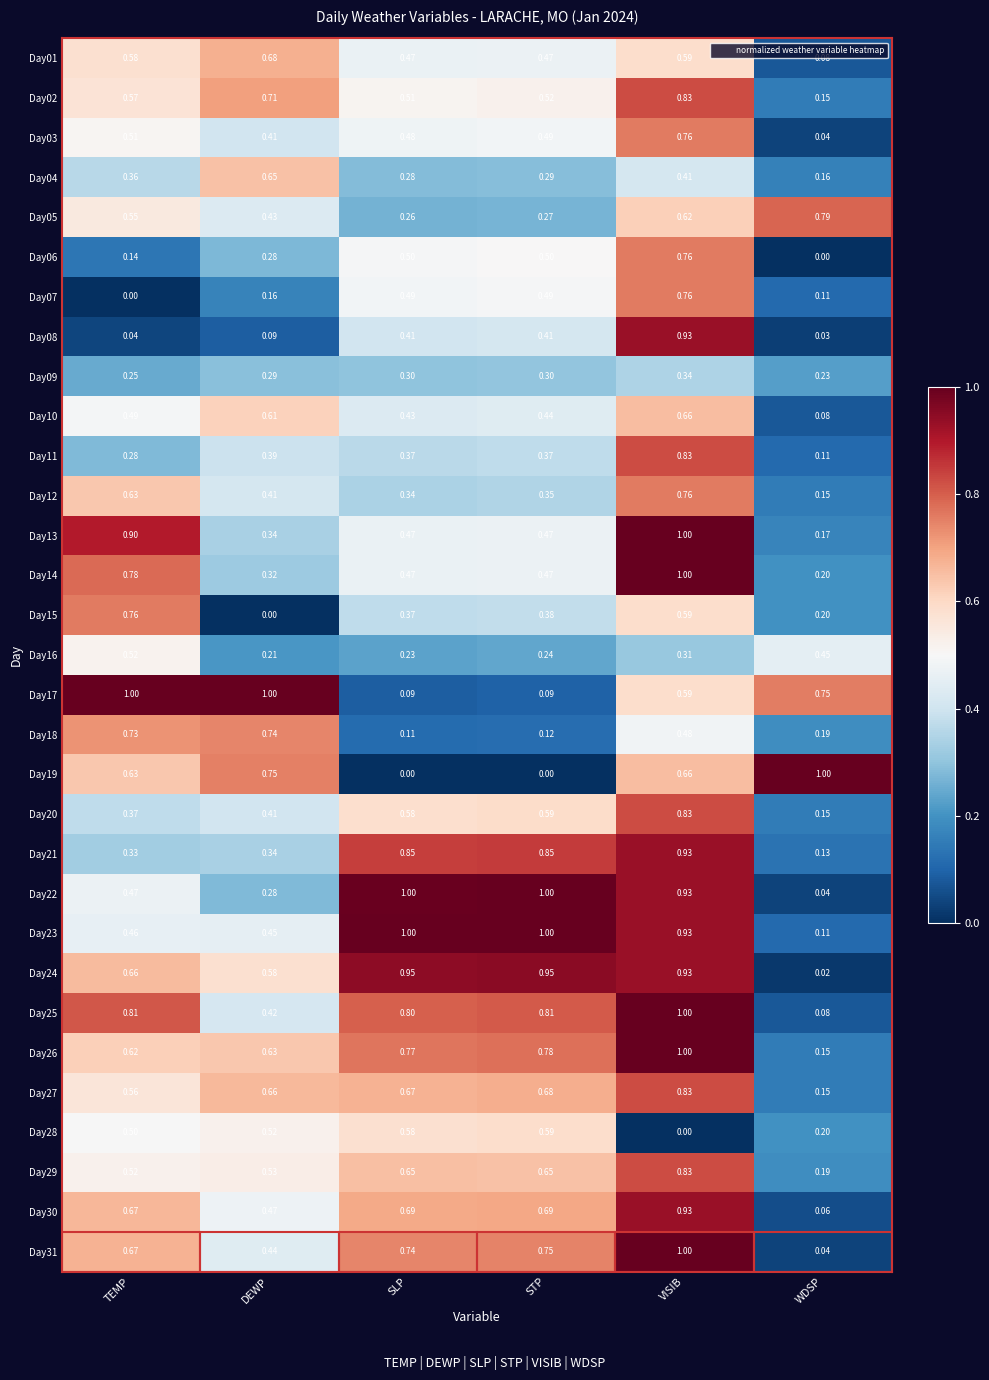

At which label is Day28 closest to 0?

VISIB